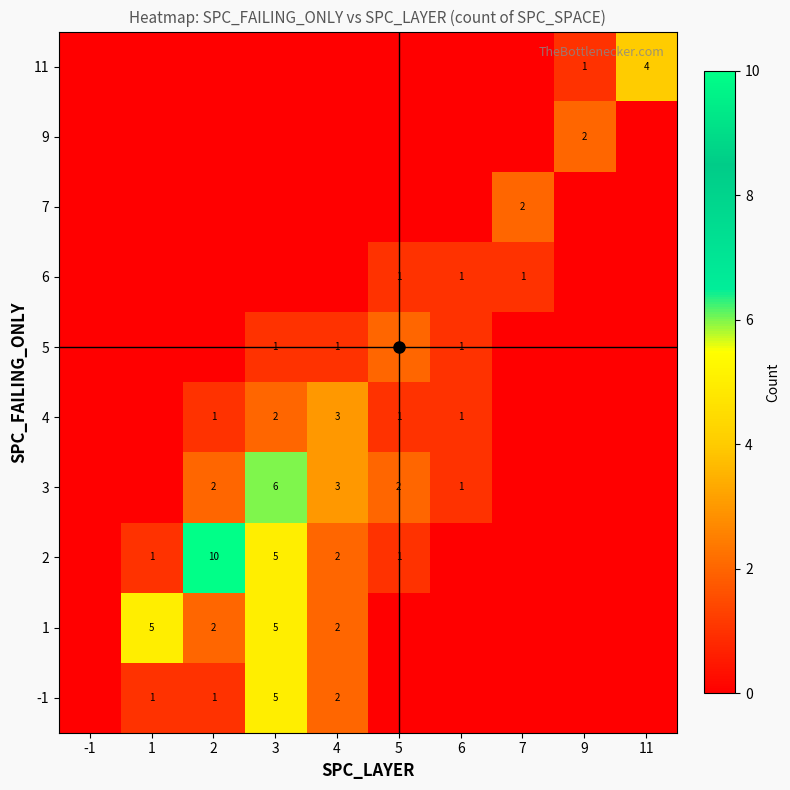

At which category is the sum across all series the highest?

3